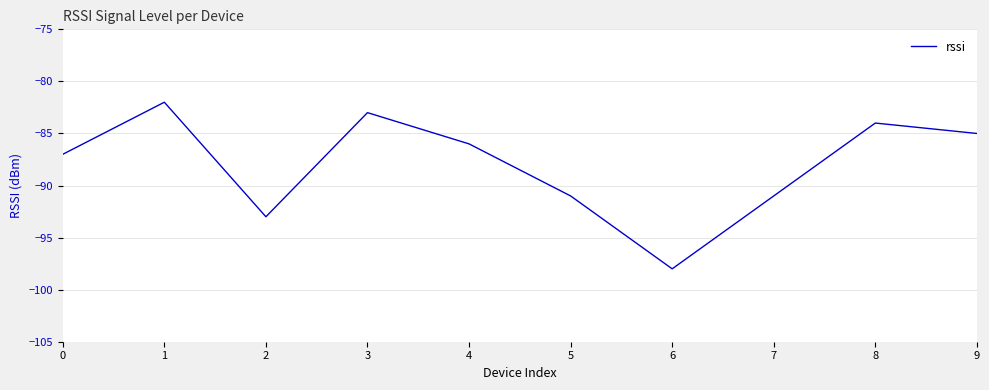

At which category does the chart reach its peak across all series?

1